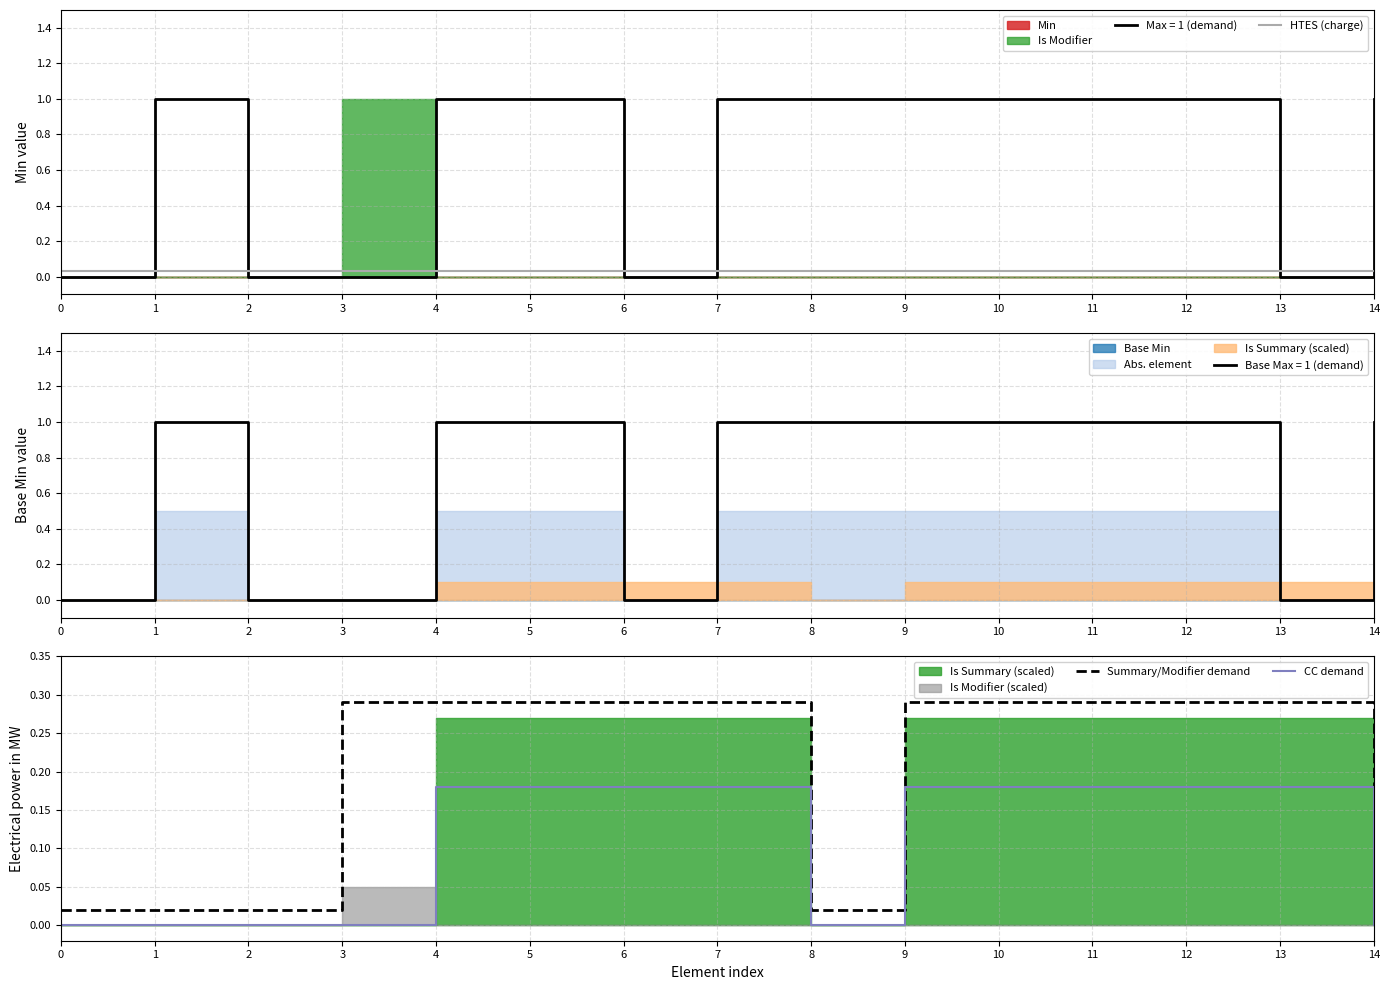

The CC demand series shows 0.2 at 4. True or false?

True